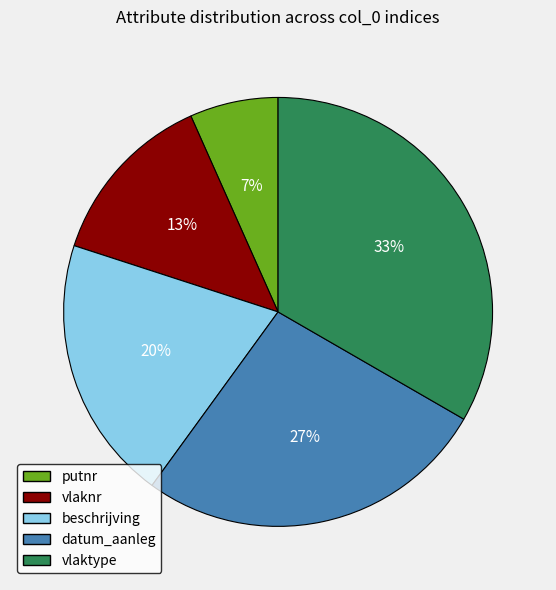

Which slice is the smallest?

putnr